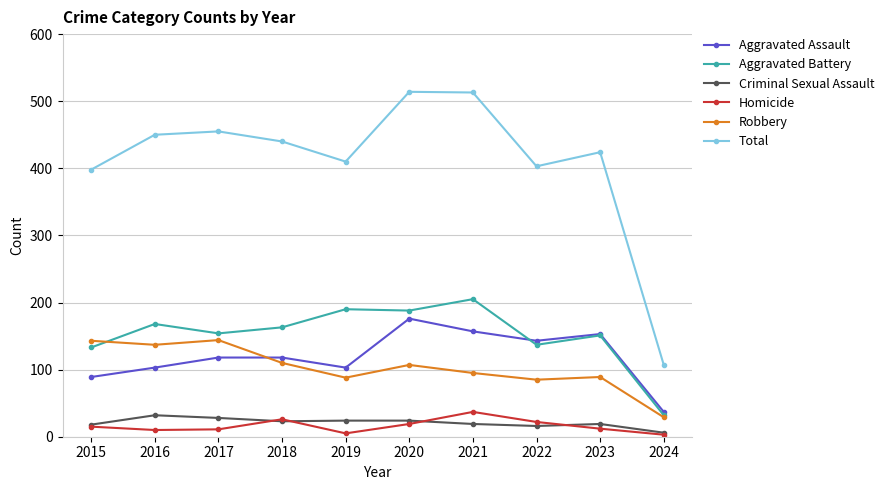

What is the difference between the Aggravated Assault values at 2024 and 2020?

139